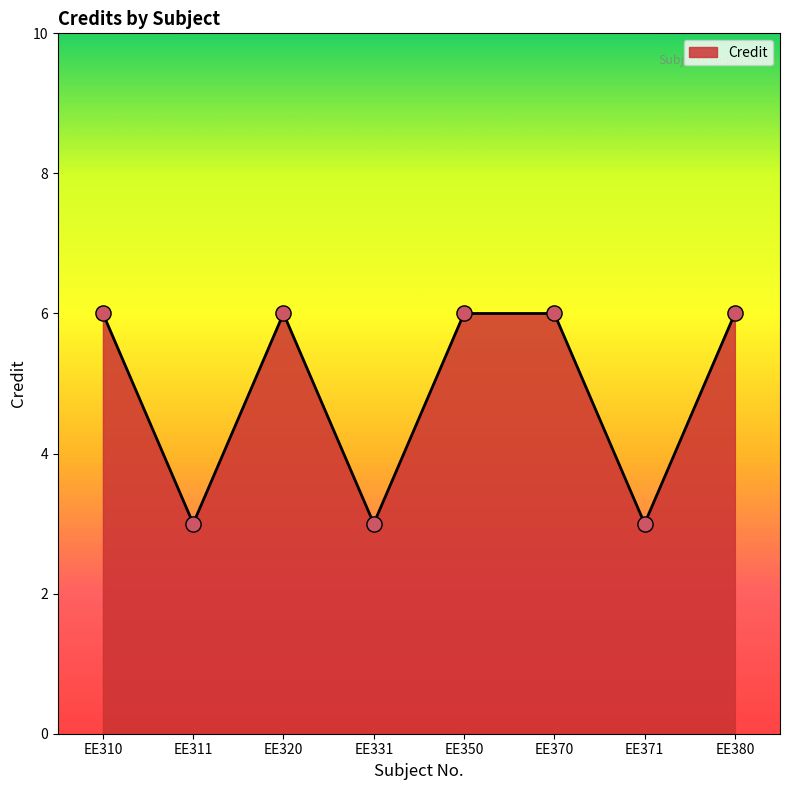

What is the ratio of the value at EE380 to the value at EE320?

1.0